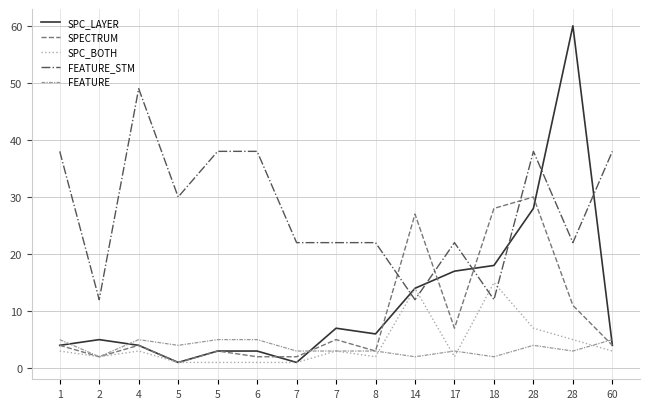

Reading left to right, what are all the values shown in this chart?

SPC_LAYER: 1=4	2=5	4=4	5=1	5=3	6=3	7=1	7=7	8=6	14=14	17=17	18=18	28=28	28=60	60=4
SPECTRUM: 1=4	2=2	4=4	5=1	5=3	6=2	7=2	7=5	8=3	14=27	17=7	18=28	28=30	28=11	60=4
SPC_BOTH: 1=3	2=2	4=3	5=1	5=1	6=1	7=1	7=3	8=2	14=14	17=2	18=15	28=7	28=5	60=3
FEATURE_STM: 1=38	2=12	4=49	5=30	5=38	6=38	7=22	7=22	8=22	14=12	17=22	18=12	28=38	28=22	60=38
FEATURE: 1=5	2=2	4=5	5=4	5=5	6=5	7=3	7=3	8=3	14=2	17=3	18=2	28=4	28=3	60=5